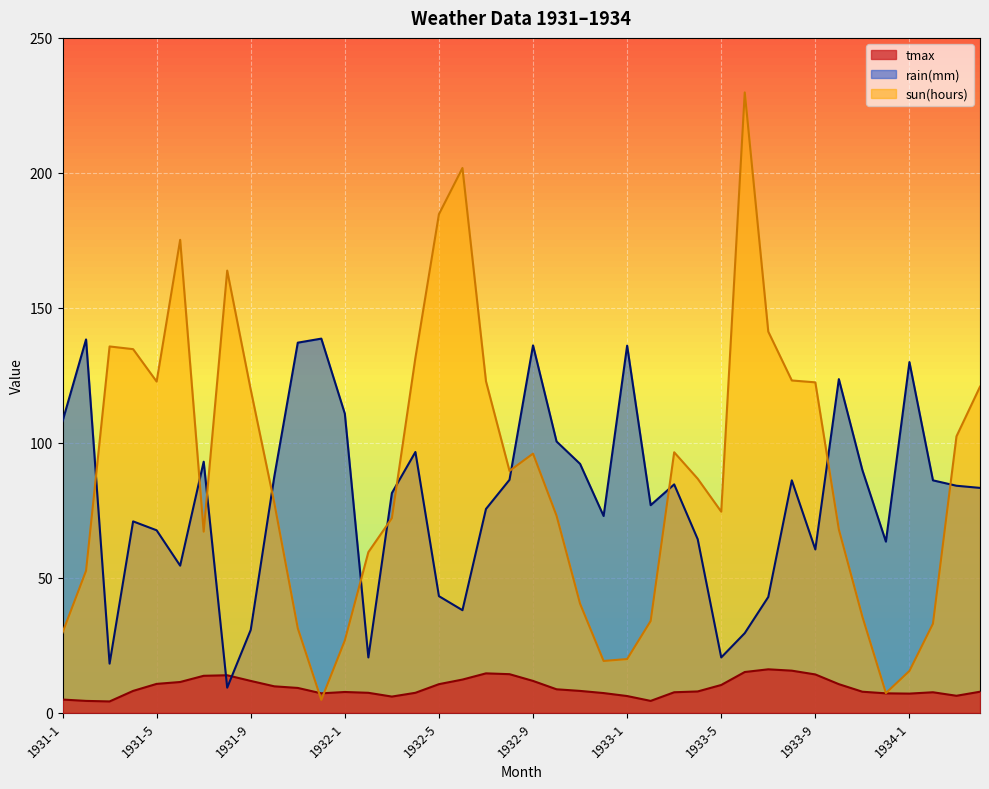

Reading right to left, transcribe all the data shown in this chart.

sun(hours): 120.8	102.4	33.0	15.5	7.3	35.6	67.9	122.4	123.1	141.2	229.8	74.5	86.7	96.5	34.0	19.9	19.2	40.4	73.0	96.0	89.6	122.8	201.8	184.7	131.5	72.1	59.5	26.8	4.8	31.3	77.8	119.7	163.8	67.1	175.2	122.7	134.7	135.7	52.6	29.7
rain(mm): 83.3	84.1	86.1	129.9	63.4	89.9	123.6	60.5	86.1	42.9	29.5	20.5	64.3	84.6	76.9	136.0	72.9	92.2	100.5	136.1	86.3	75.5	38.0	43.2	96.6	81.4	20.5	110.8	138.6	137.1	87.4	30.7	9.3	93.0	54.5	67.6	70.9	18.2	138.3	108.0
tmax: 7.8	6.3	7.6	7.1	7.2	7.8	10.6	14.2	15.6	16.1	15.1	10.3	7.9	7.6	4.4	6.2	7.3	8.1	8.7	11.8	14.3	14.6	12.3	10.6	7.4	6.0	7.4	7.7	7.2	9.2	9.8	11.8	13.9	13.7	11.4	10.7	8.1	4.2	4.4	4.9